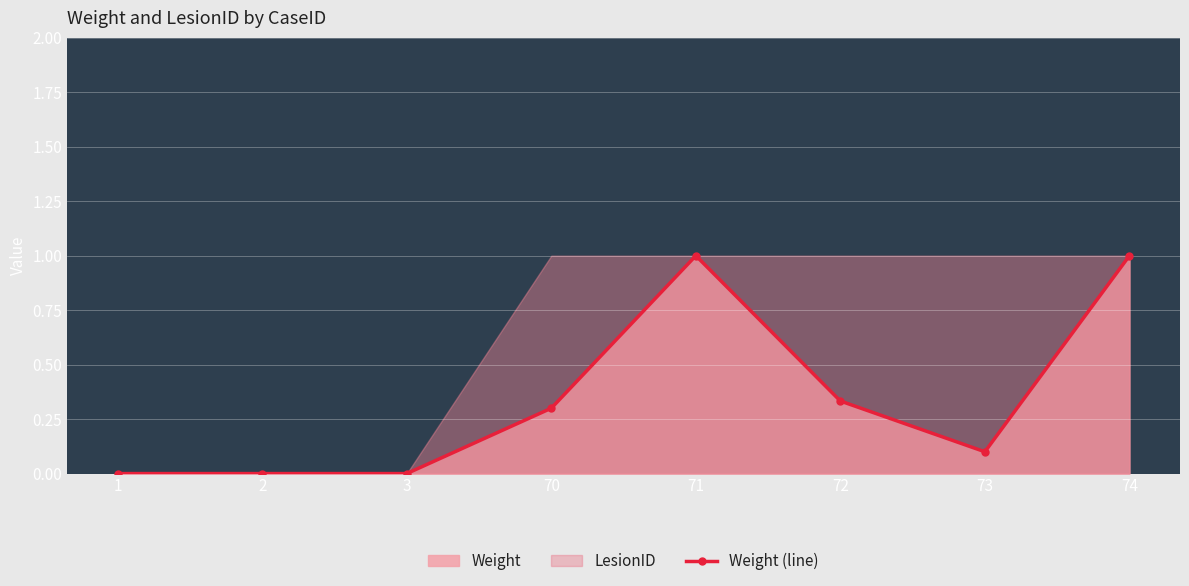

The Weight (line) series shows 0.4 at 1. True or false?

False